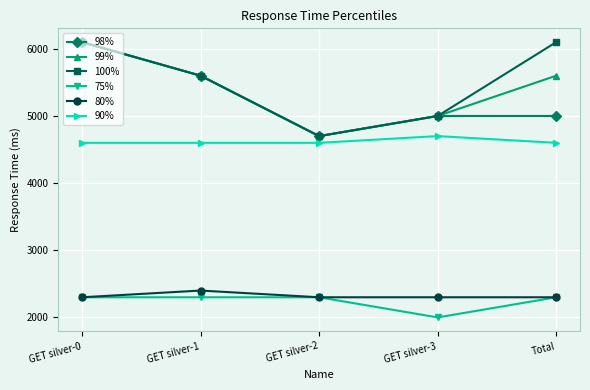

What is the total value across all series at GET silver-3?

24000